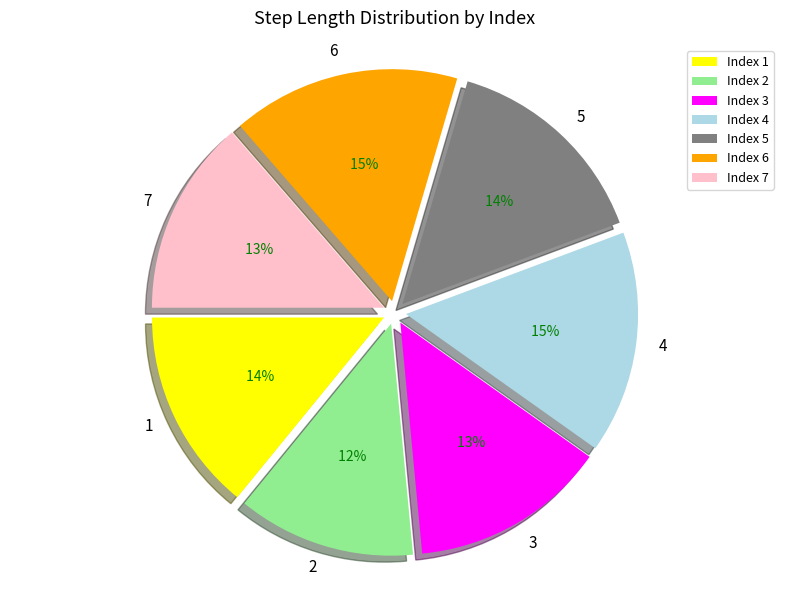

The 2 slice represents 12% of the pie. True or false?

True